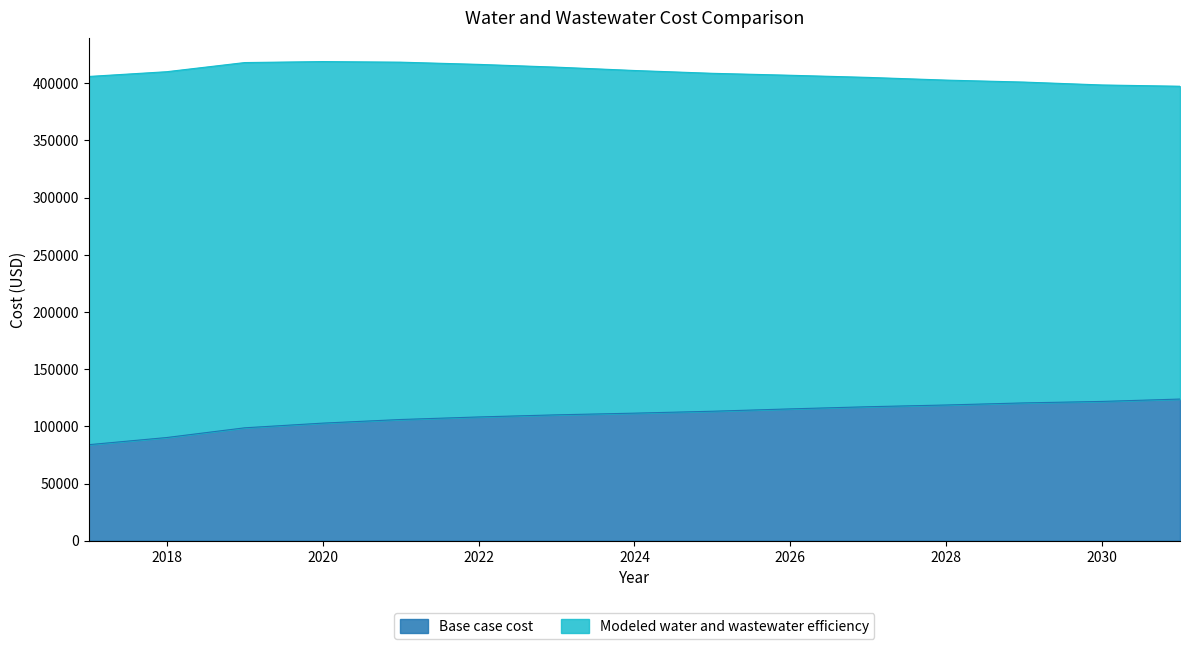

Reading right to left, extract all data points from this chart.

123860.2	121784.6	120501.0	118668.0	117152.8	115266.5	113206.2	111533.7	110060.4	108209.5	105980.9	102808.2	98722.6	90225.8	83968.8